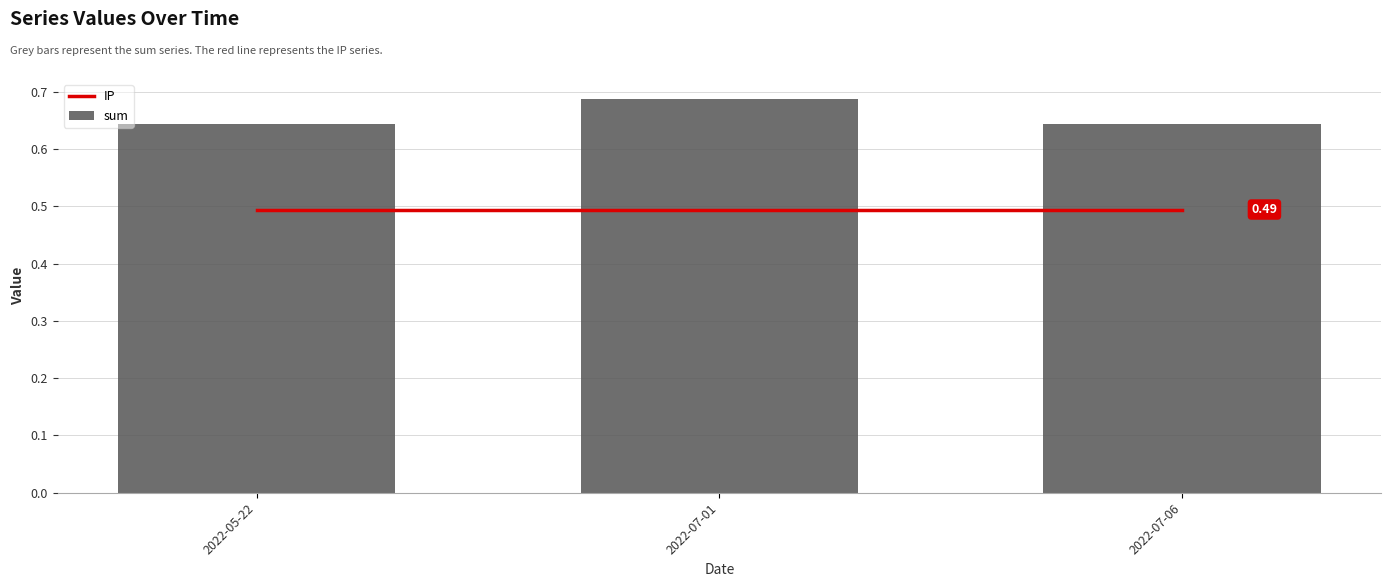

Is it true that sum equals 0.7 at 2022-07-01?

True